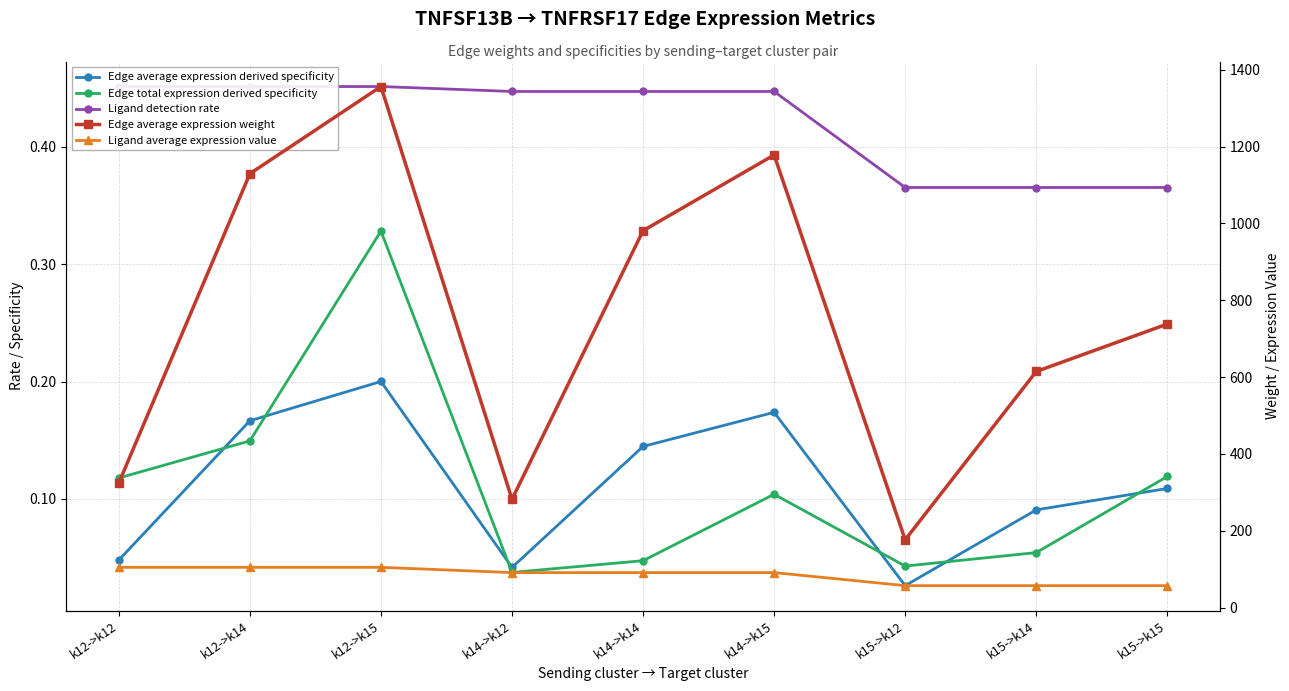

At which category is the sum across all series the highest?

k12->k15